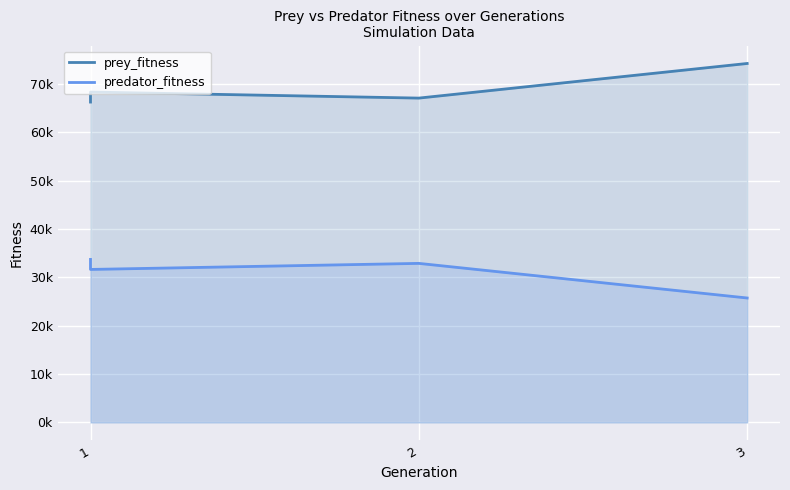

True or false: predator_fitness and prey_fitness intersect in this chart.

False